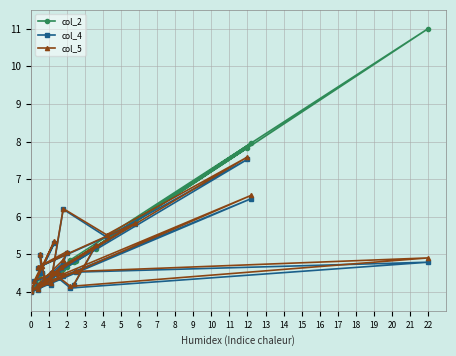

What is the sum of the col_5 values at 14 and 7?

12.2